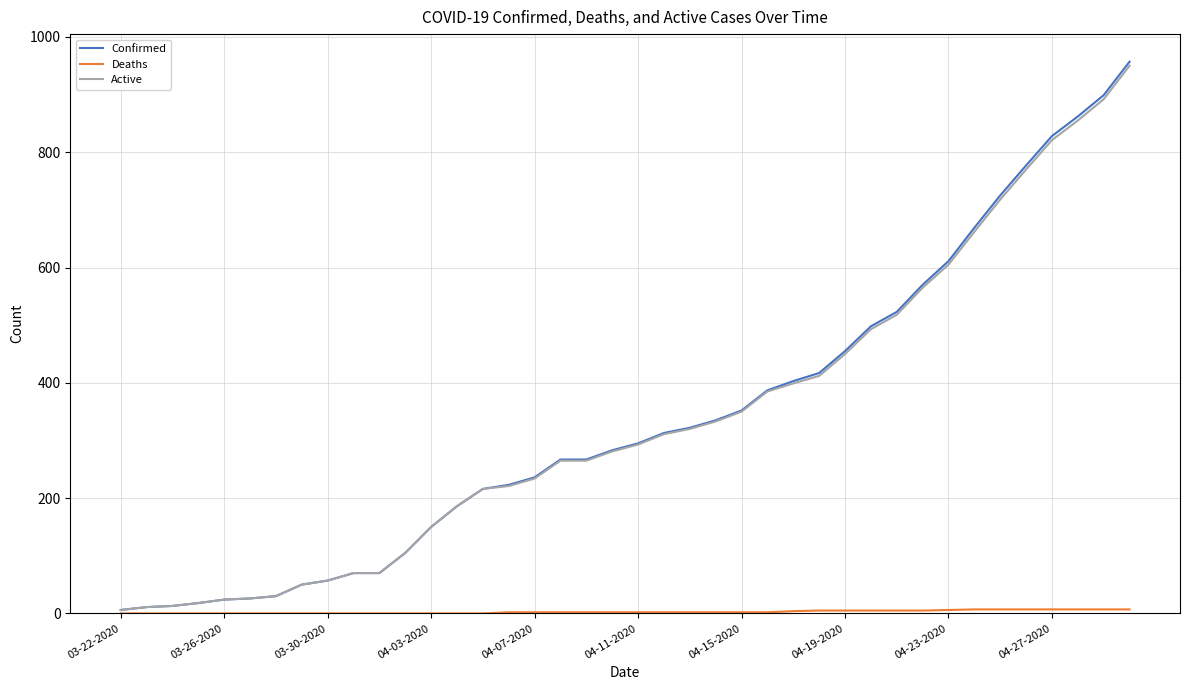

How many lines are shown in the chart?

3